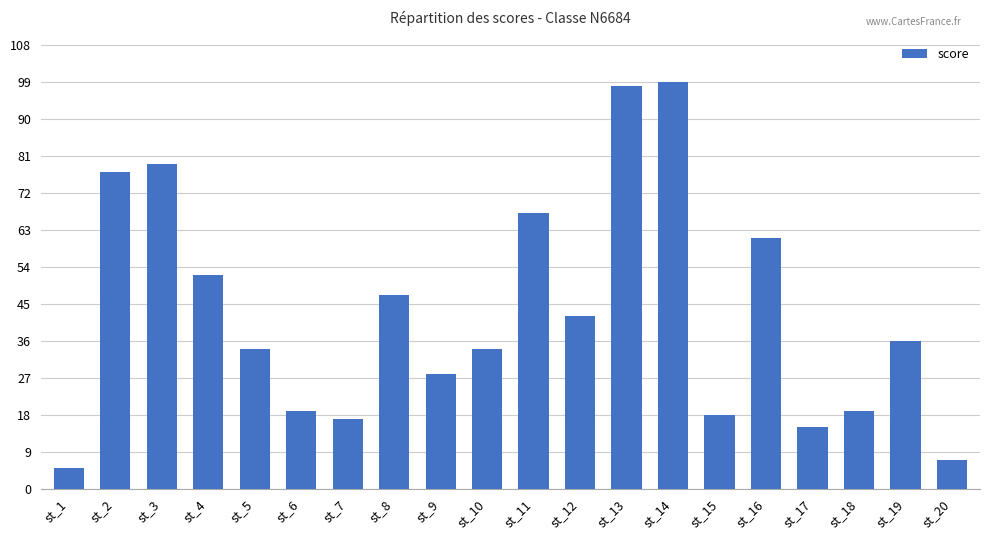

What is the greatest value displayed?

99